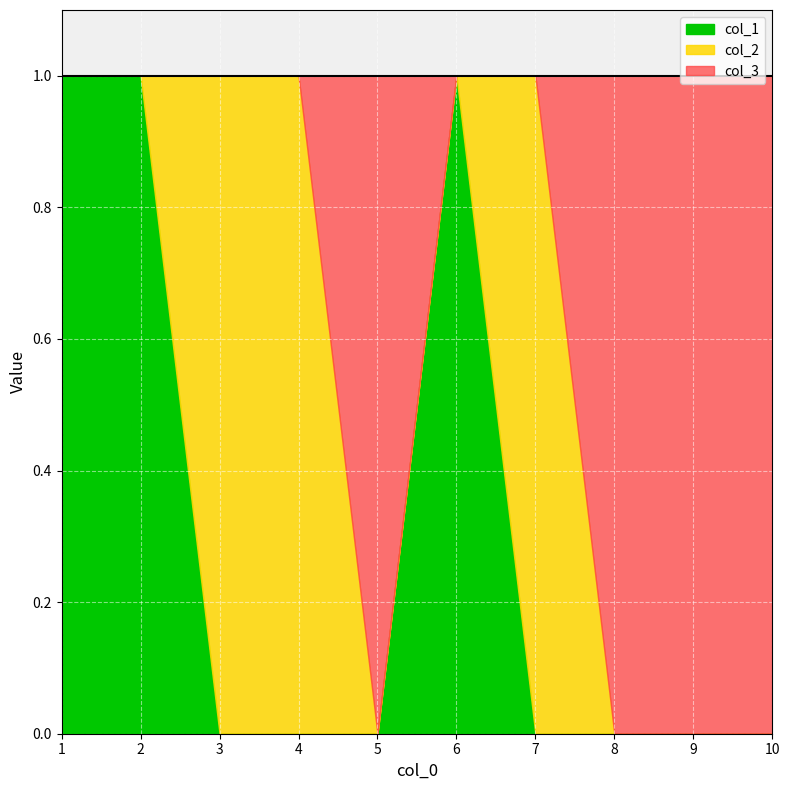

Reading left to right, list all the values displayed in this chart.

col_1: 1	1	0	0	0	1	0	0	0	0
col_2: 0	0	1	1	0	0	1	0	0	0
col_3: 0	0	0	0	1	0	0	1	1	1